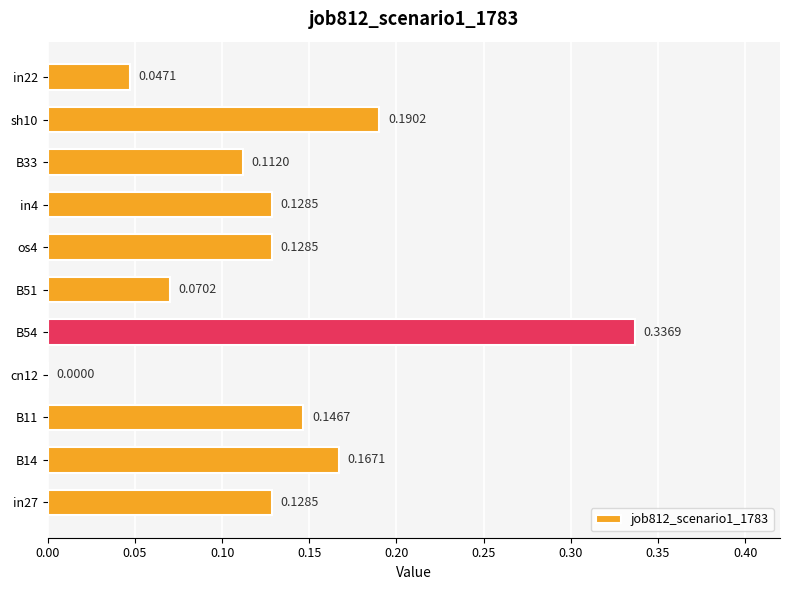

What is the sum of all values?

1.5